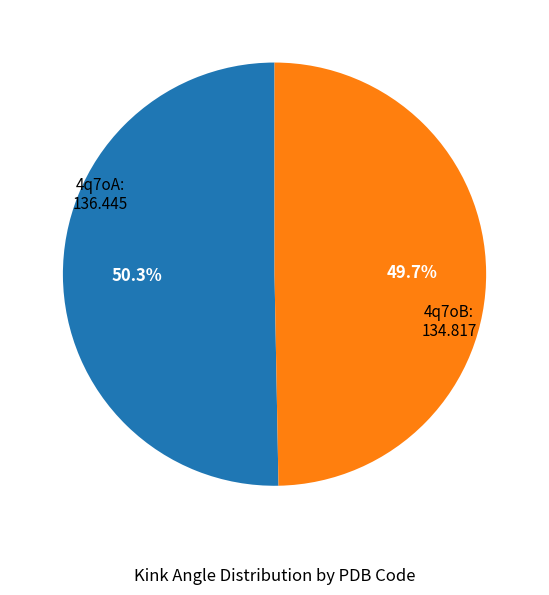

Count the number of slices in the pie.

2